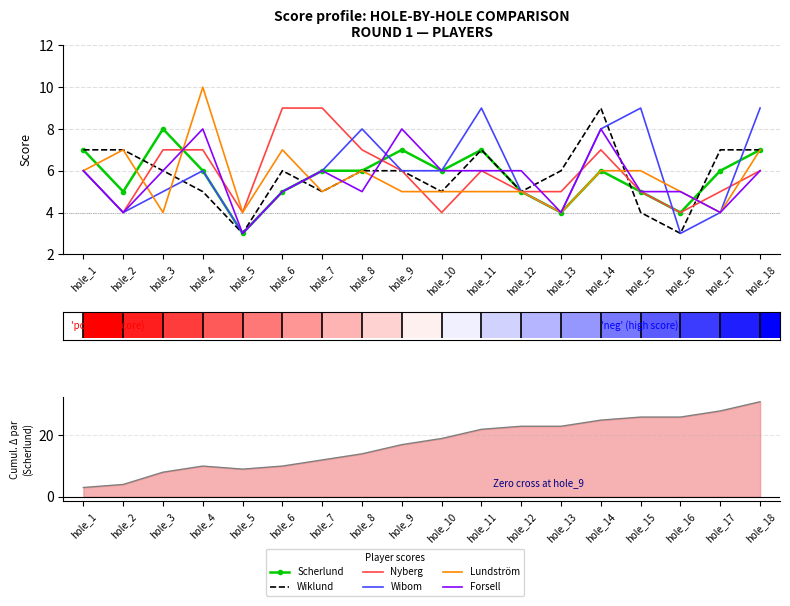

Reading left to right, transcribe all the data shown in this chart.

Scherlund: 7	5	8	6	3	5	6	6	7	6	7	5	4	6	5	4	6	7
Wiklund: 7	7	6	5	3	6	5	6	6	5	7	5	6	9	4	3	7	7
Nyberg: 6	4	7	7	4	9	9	7	6	4	6	5	5	7	5	4	5	6
Wibom: 6	4	5	6	3	5	6	8	6	6	9	5	4	8	9	3	4	9
Lundström: 6	7	4	10	4	7	5	6	5	5	5	5	4	6	6	5	4	7
Forsell: 6	4	6	8	3	5	6	5	8	6	6	6	4	8	5	5	4	6